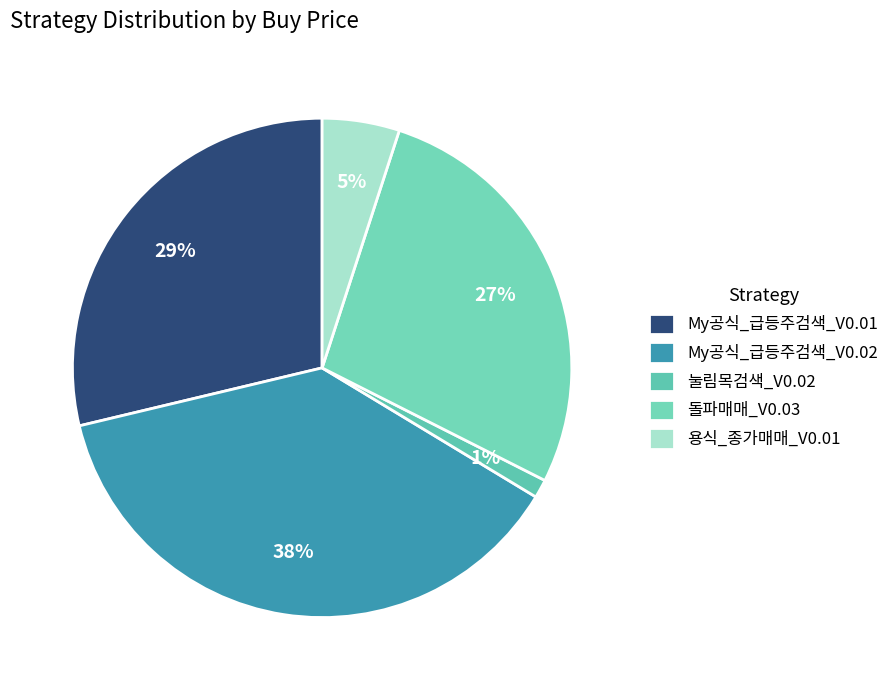

To the nearest percent, what percentage of the pie is 용식_종가매매_V0.01?

5%